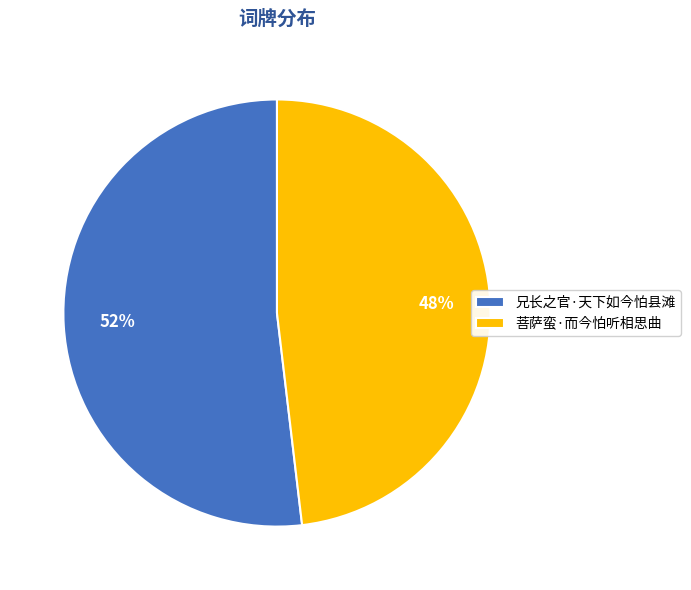

Do 菩萨蛮·而今怕听相思曲 and 兄长之官·天下如今怕县滩 together represent more than half of the pie?

Yes